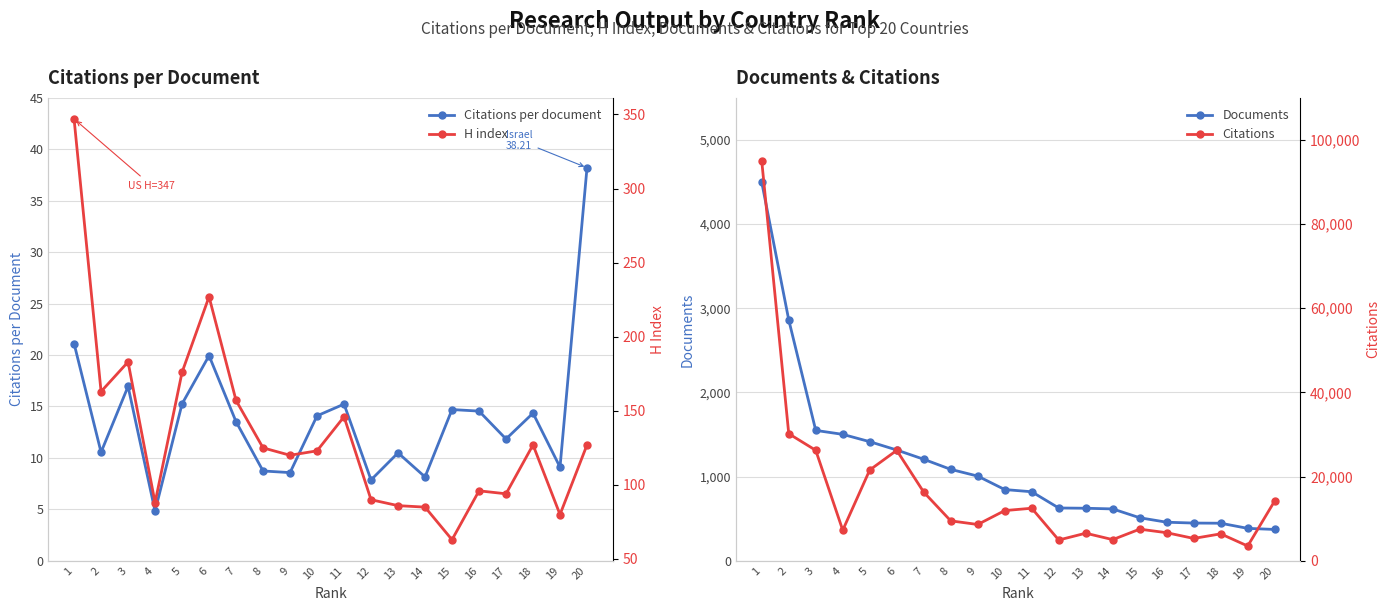

What is the approximate value of Citations at 14?

5023.0